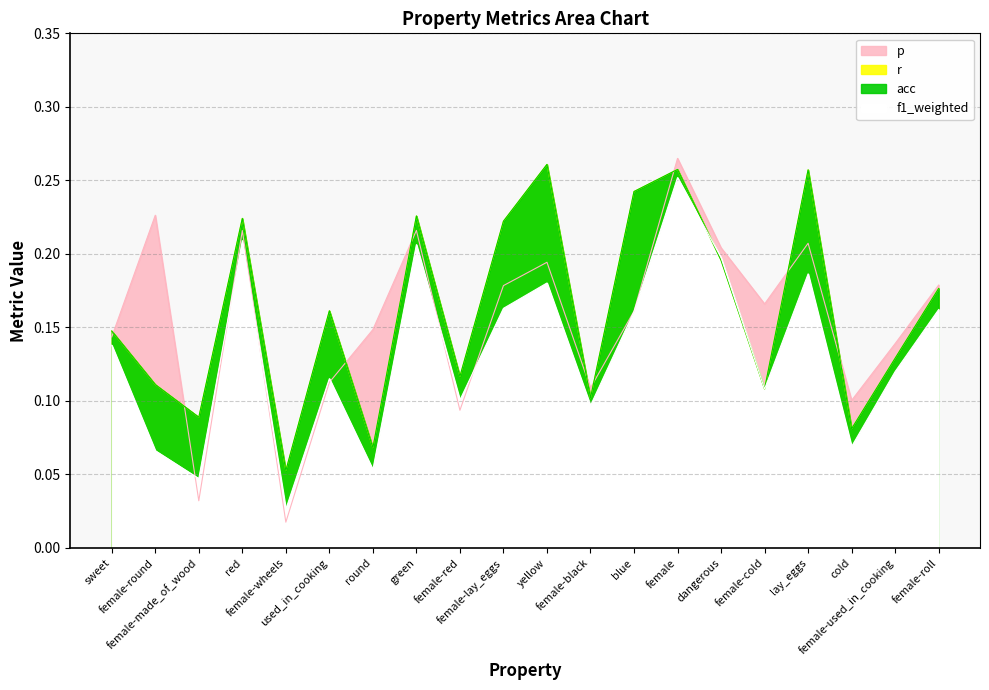

What is the difference between the maximum and second lowest values in the f1_weighted series?

0.2